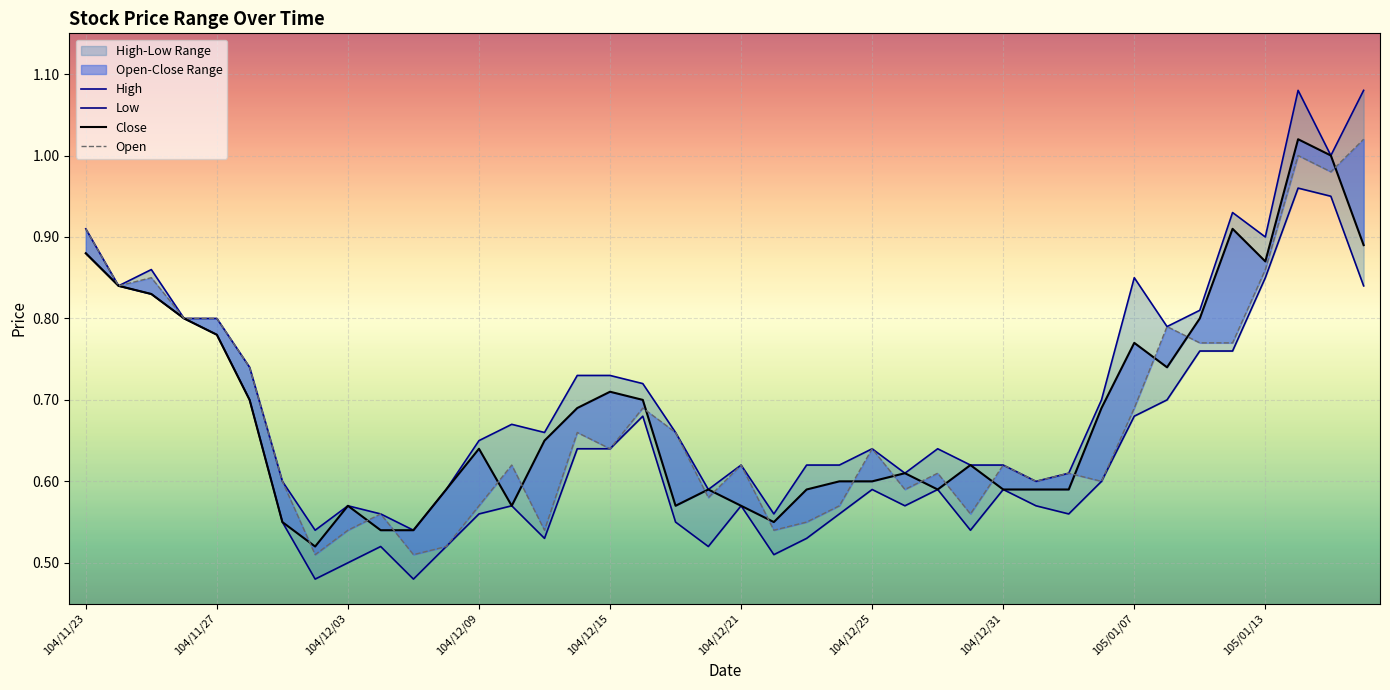

How many categories are shown in the chart?

40